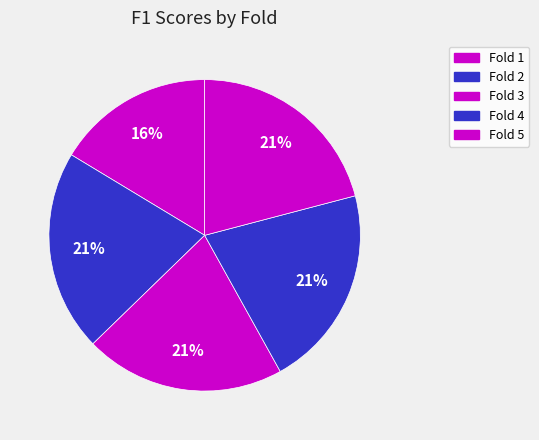

To the nearest percent, what is the difference between the largest and smallest slice percentages?

5%